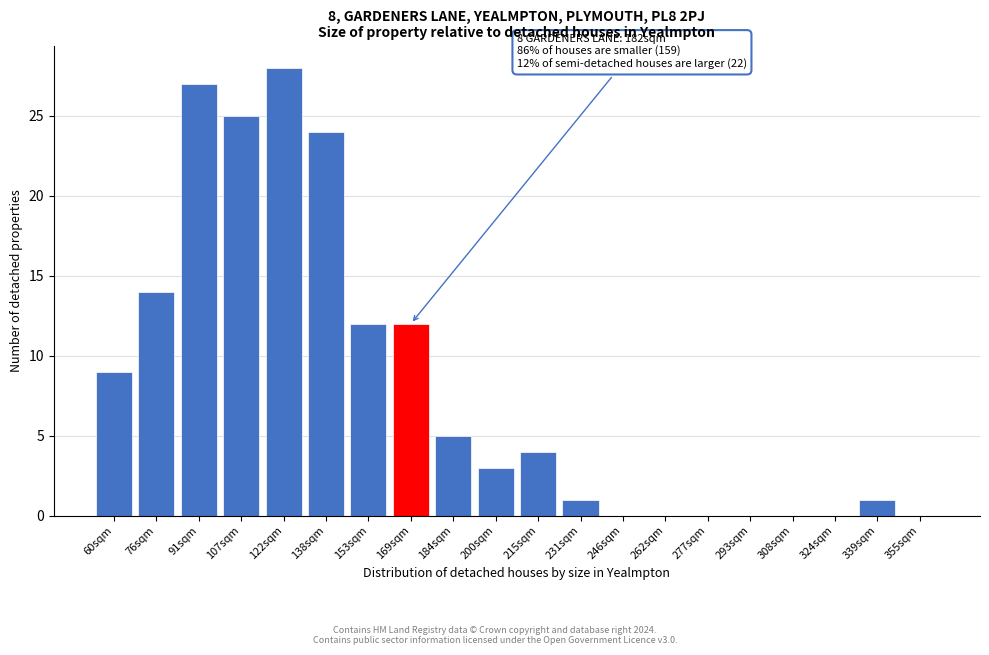

Reading left to right, what are all the values shown in this chart?

60sqm=9	76sqm=14	91sqm=27	107sqm=25	122sqm=28	138sqm=24	153sqm=12	169sqm=12	184sqm=5	200sqm=3	215sqm=4	231sqm=1	246sqm=0	262sqm=0	277sqm=0	293sqm=0	308sqm=0	324sqm=0	339sqm=1	355sqm=0